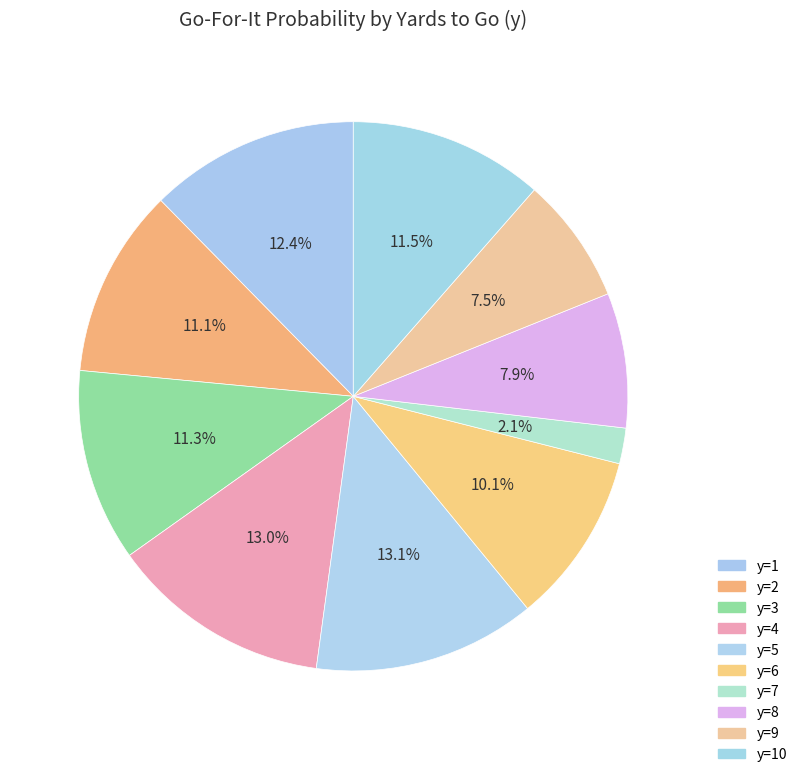

How many segments does this pie chart have?

10